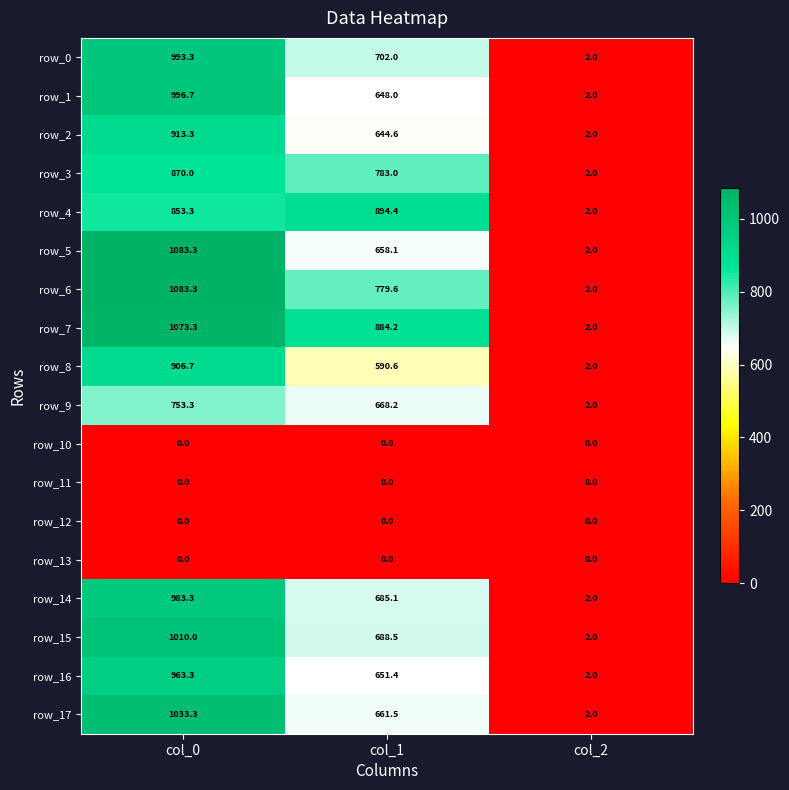

Where does the row_9 series first go above 668?

col_0